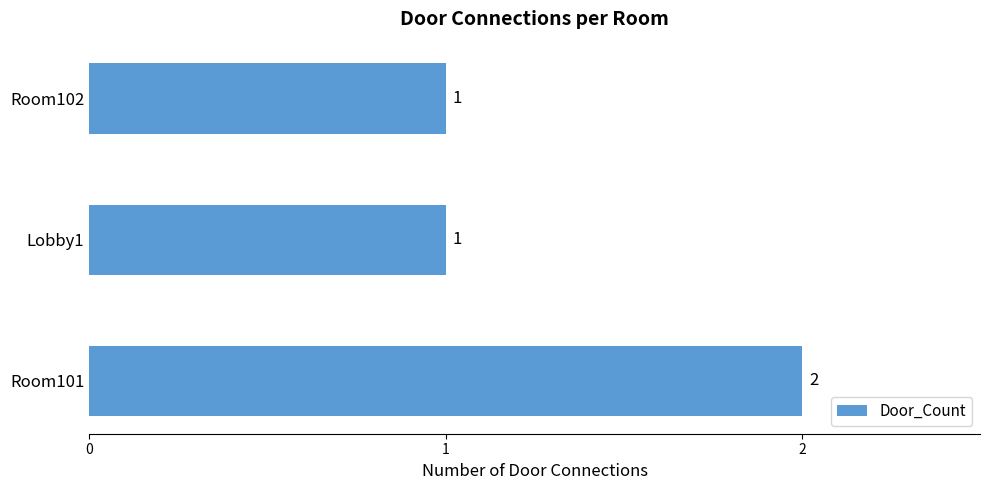

Reading bottom to top, list all the values displayed in this chart.

Room101=2	Lobby1=1	Room102=1